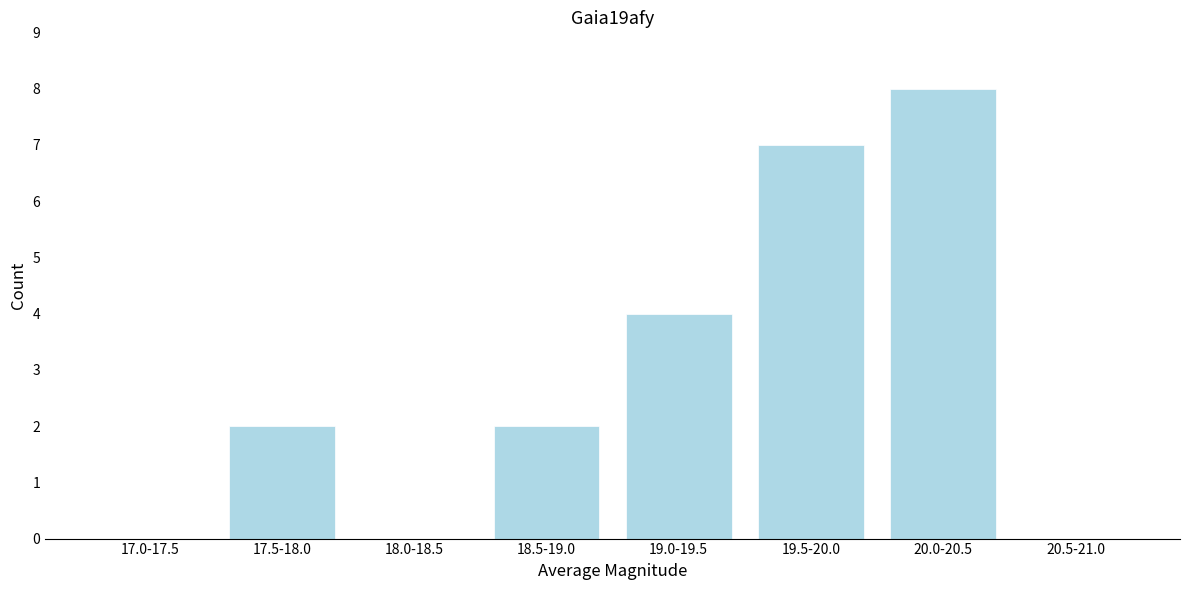

Reading right to left, transcribe all the data shown in this chart.

20.5-21.0=0	20.0-20.5=8	19.5-20.0=7	19.0-19.5=4	18.5-19.0=2	18.0-18.5=0	17.5-18.0=2	17.0-17.5=0